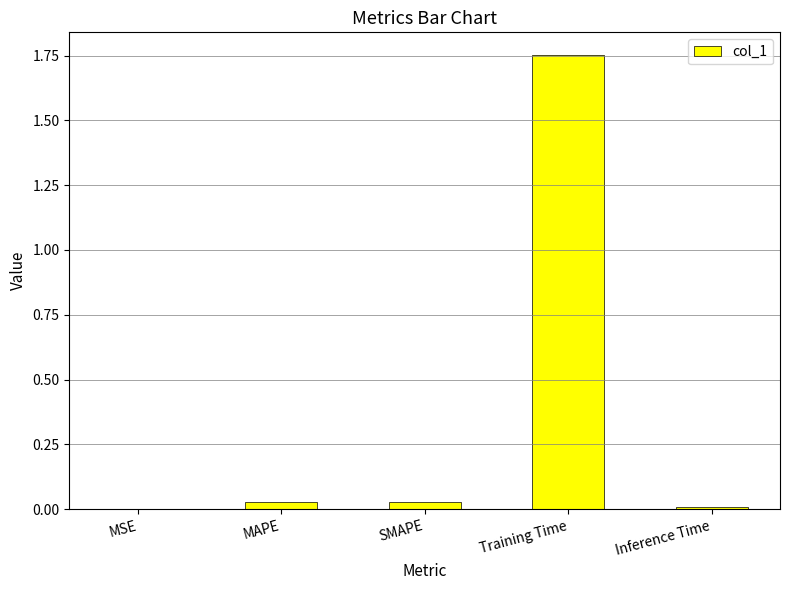

At which category does the chart reach its peak across all series?

Training Time